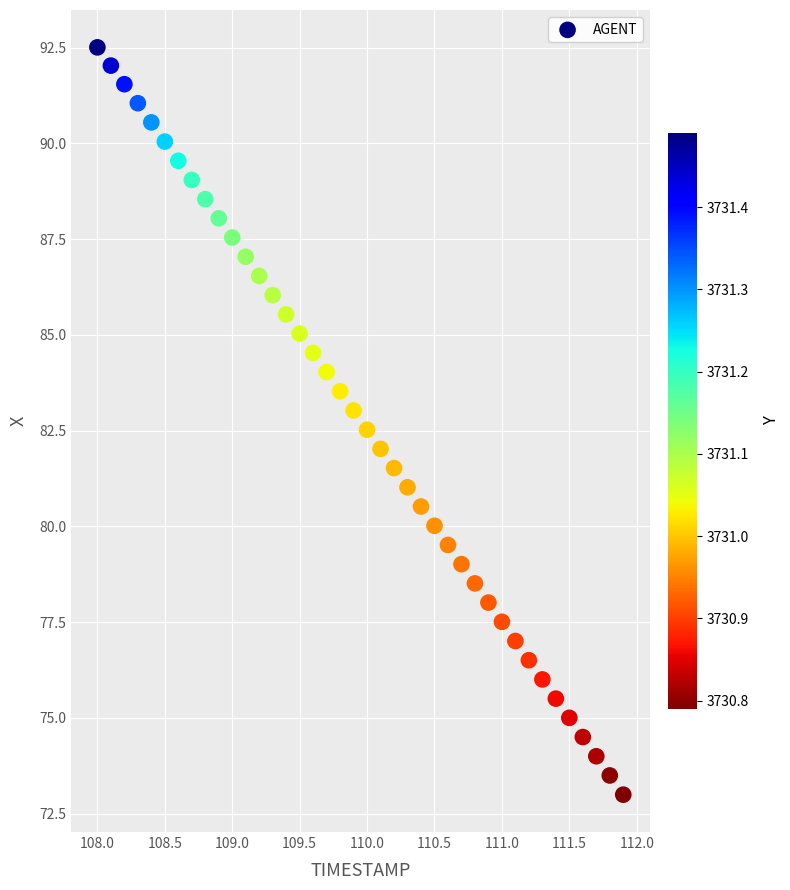

What is the range of Y values (max minus min)?

19.5